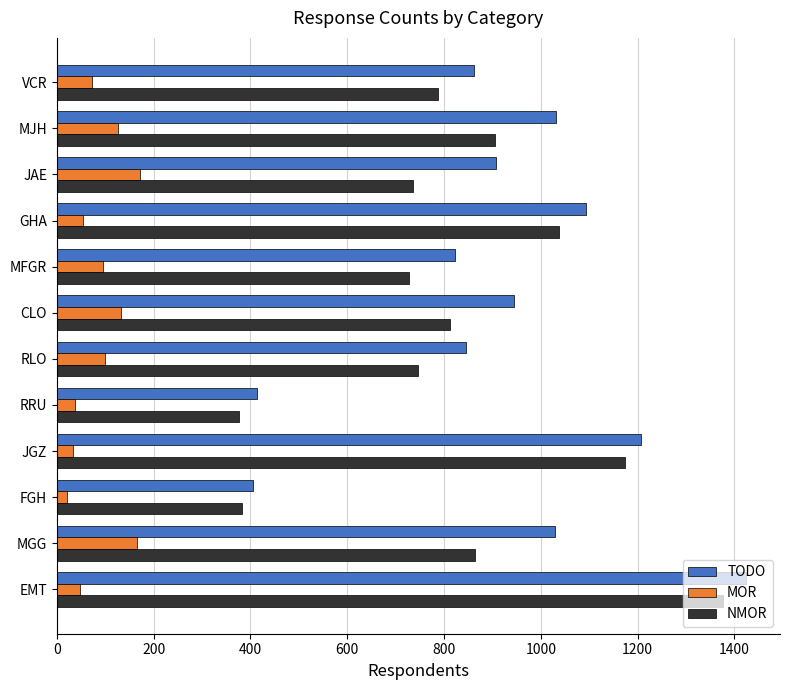

Rank the series at JAE from highest to lowest value.

TODO, NMOR, MOR